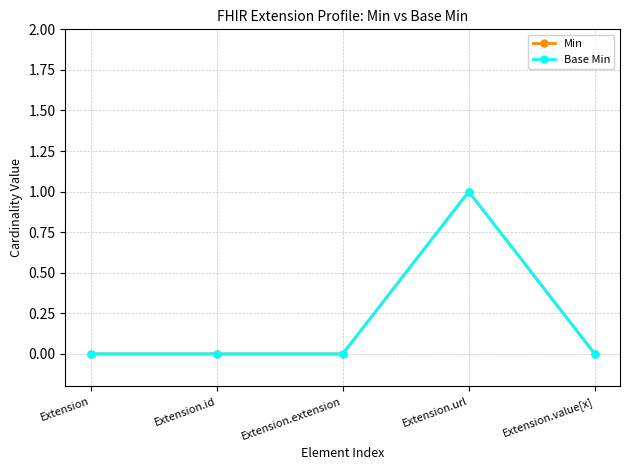

Is this an area chart (filled region under the line)?

No